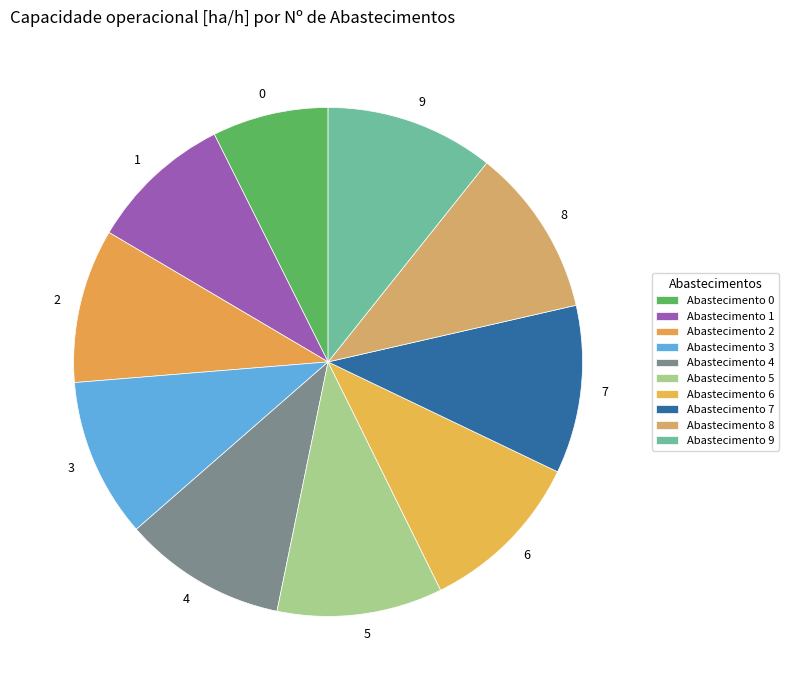

Count the number of slices in the pie.

10